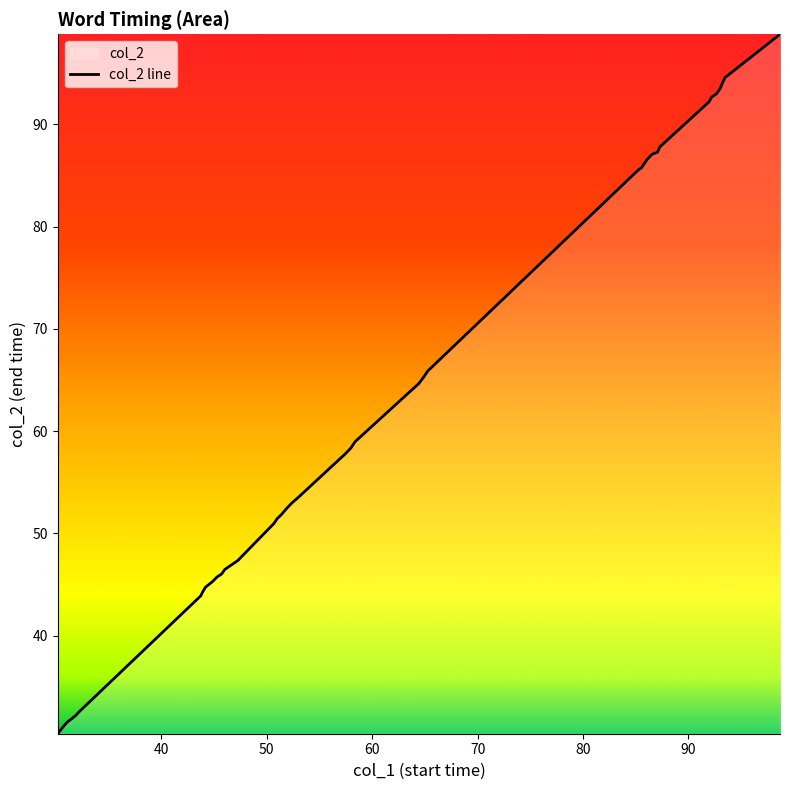

What is the greatest value displayed?

98.8